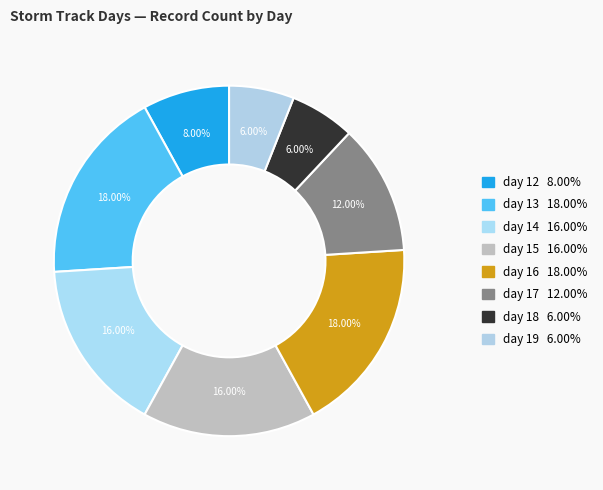

Approximately how many times larger is the value at day 18 compared to day 15?

0.4